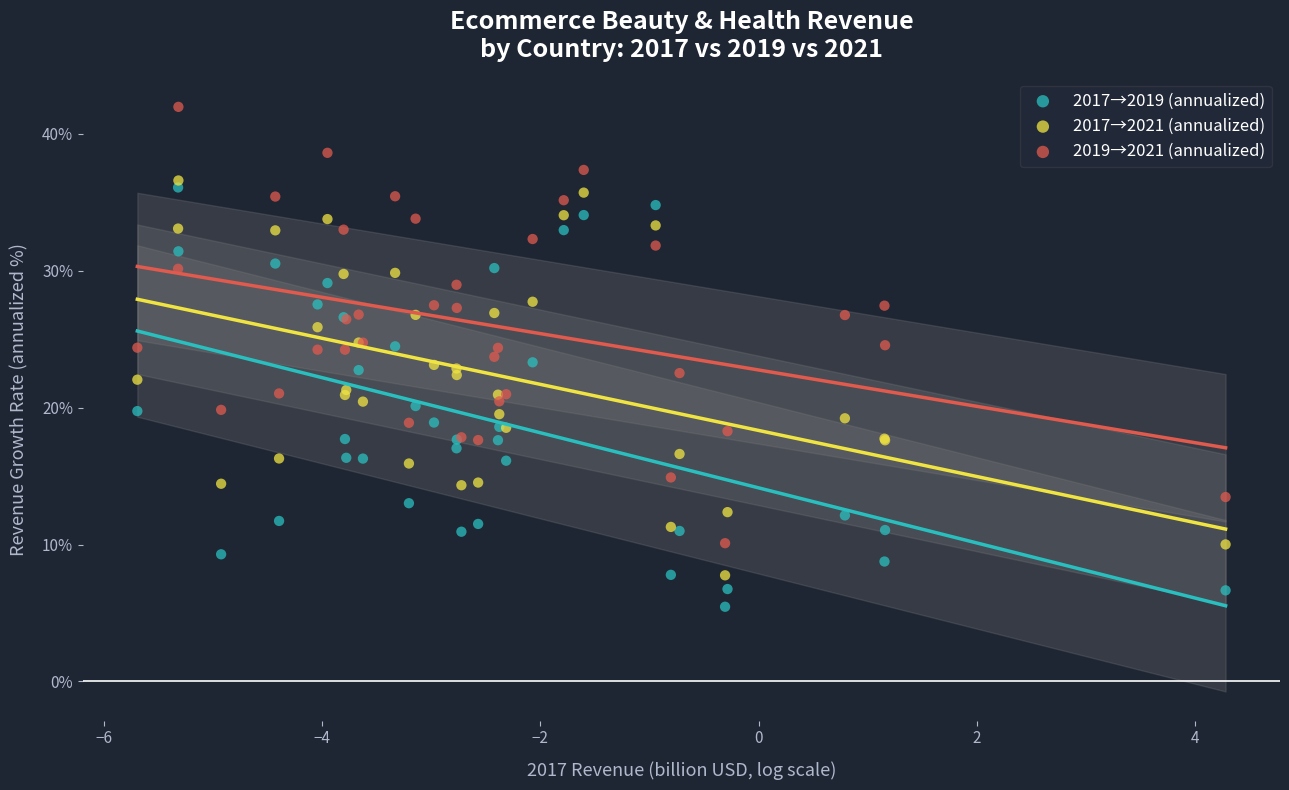

Which series reaches the minimum Y coordinate?

2017→2019 (annualized)